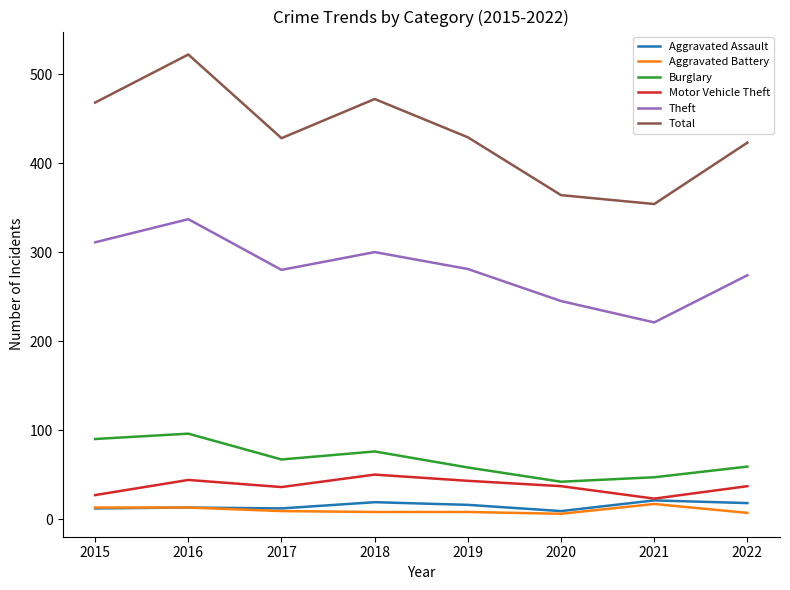

How many lines are shown in the chart?

6